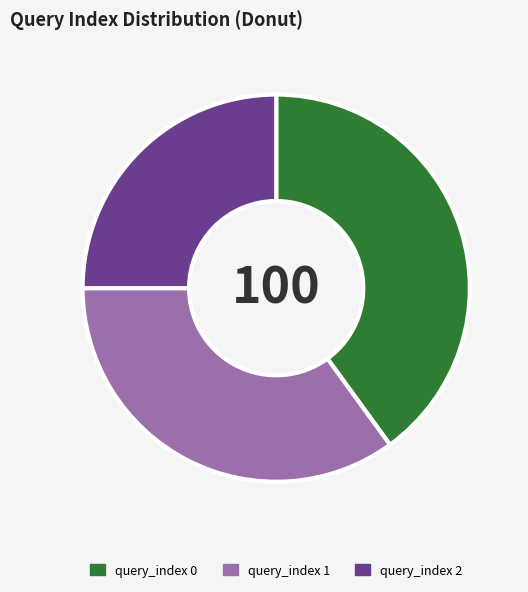

What is the ratio of the value at query_index 1 to the value at query_index 2?

1.4